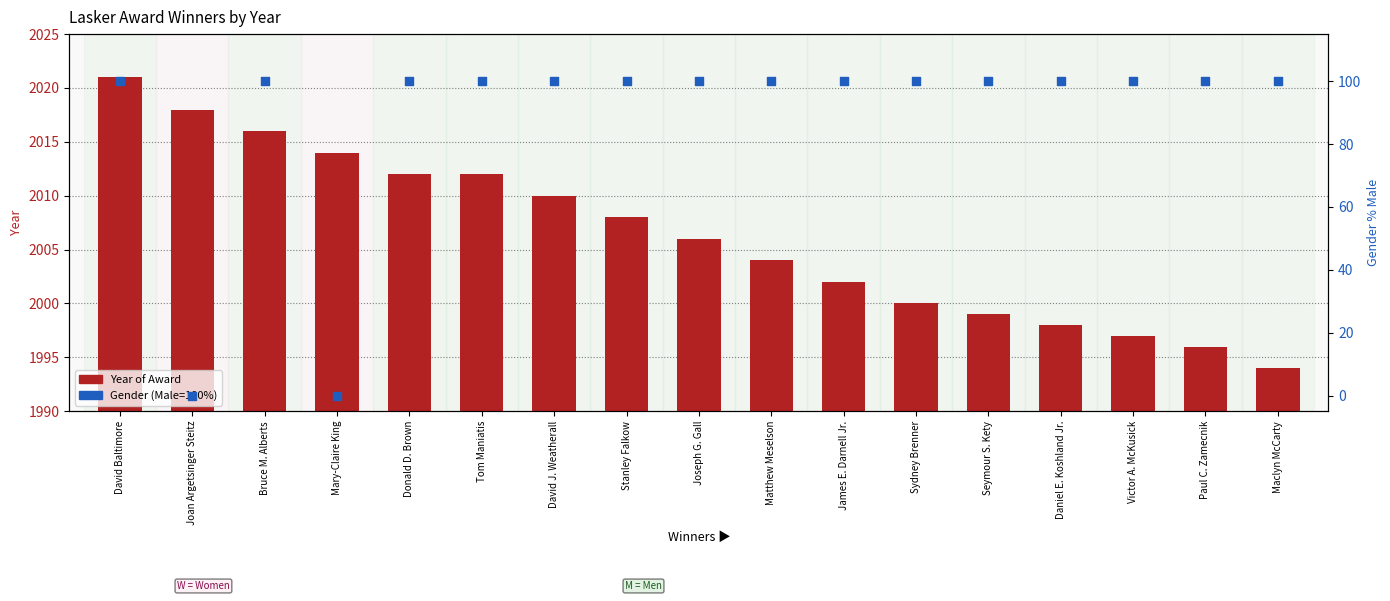

Which series contains the highest Y value?

Year